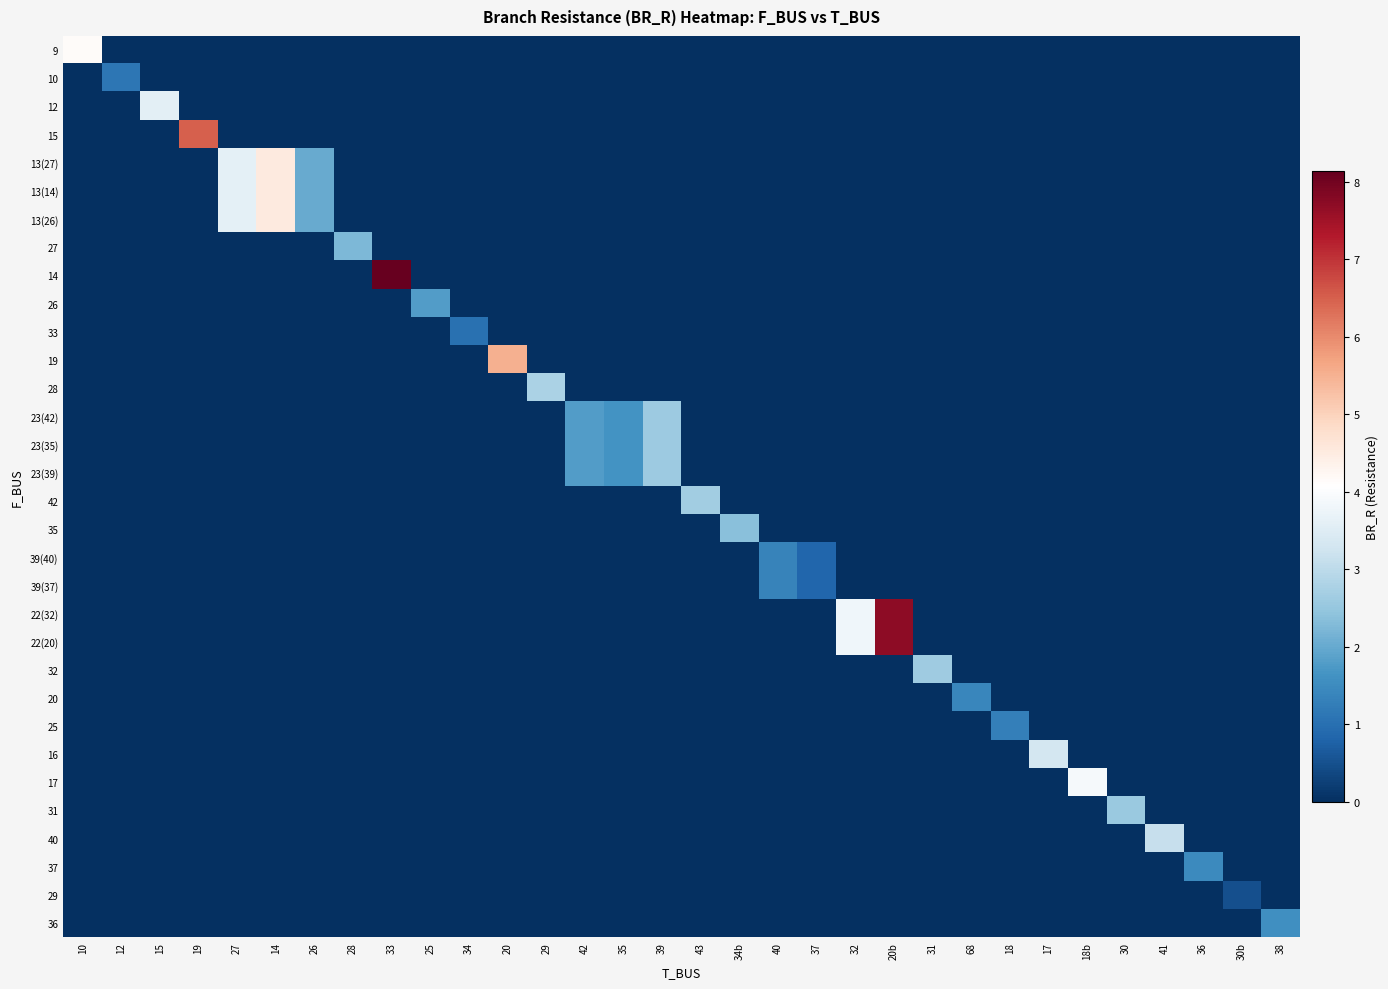

Is it true that 25 equals -0.5 at 43?

False